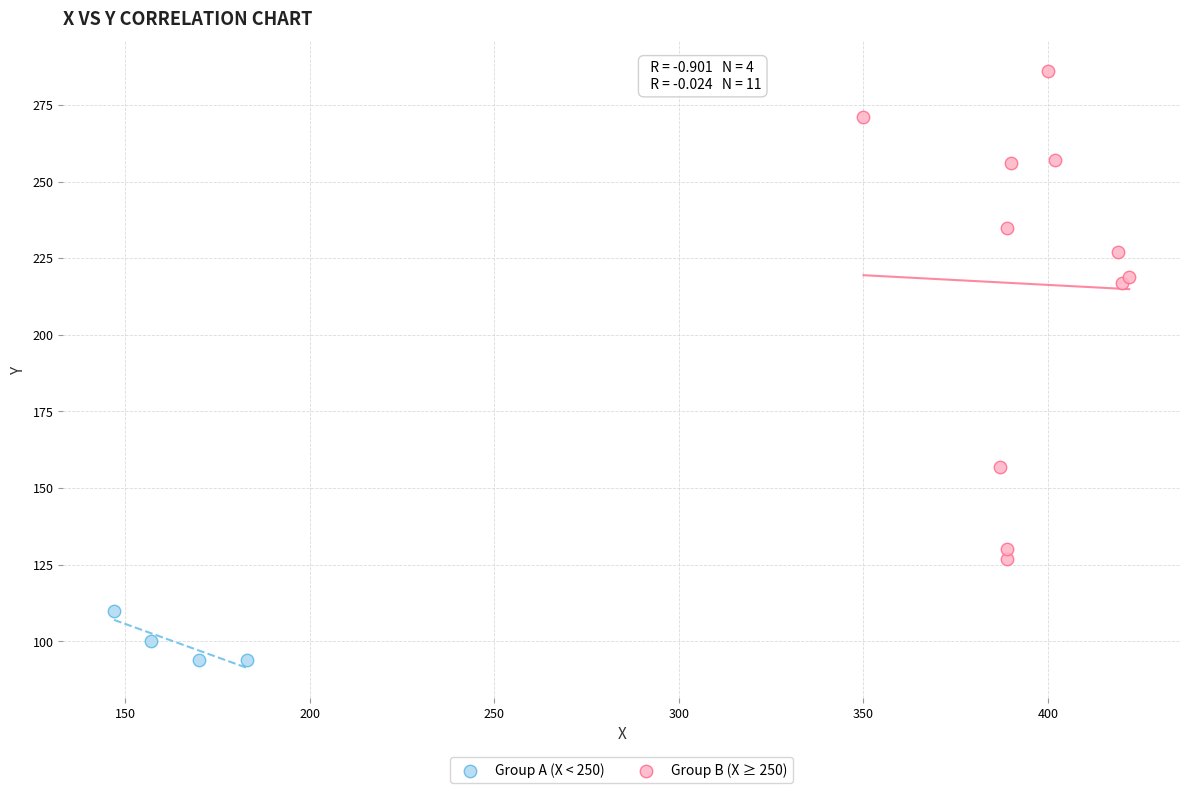

Which series reaches the maximum Y coordinate?

Group B (X ≥ 250)